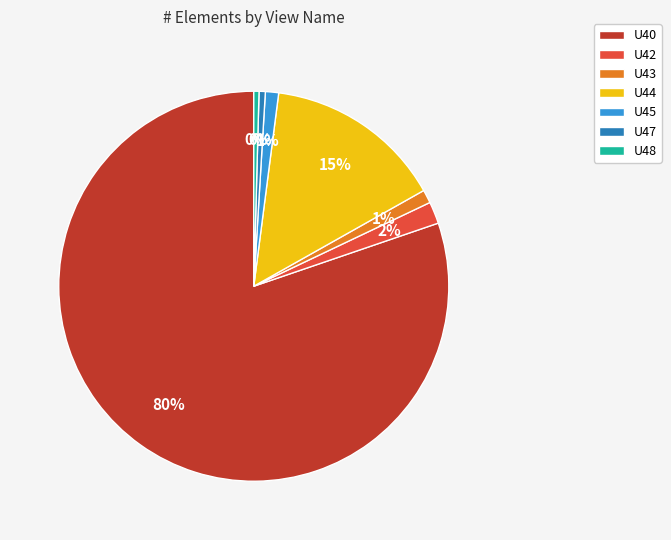

What portion of the pie excludes U40?

19.8%